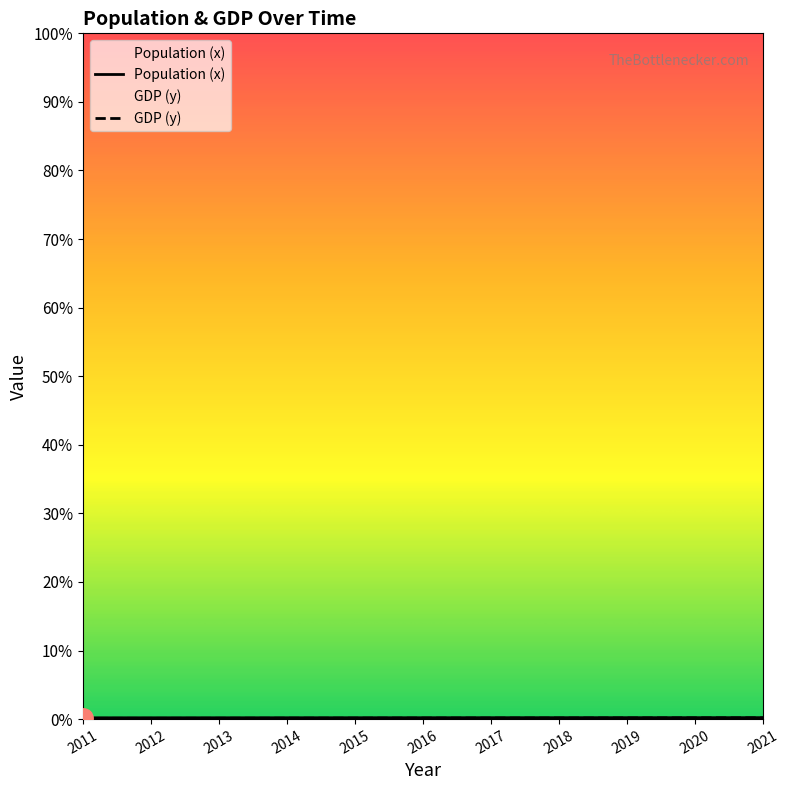

Reading left to right, transcribe all the data shown in this chart.

Population (x): 242.0	245.4	248.8	252.2	255.5	258.7	264.5	267.1	269.6	270.2	272.6
GDP (y): 145.0	144.3	154.4	168.2	177.4	187.3	188.9	195.9	207.7	225.5	229.3